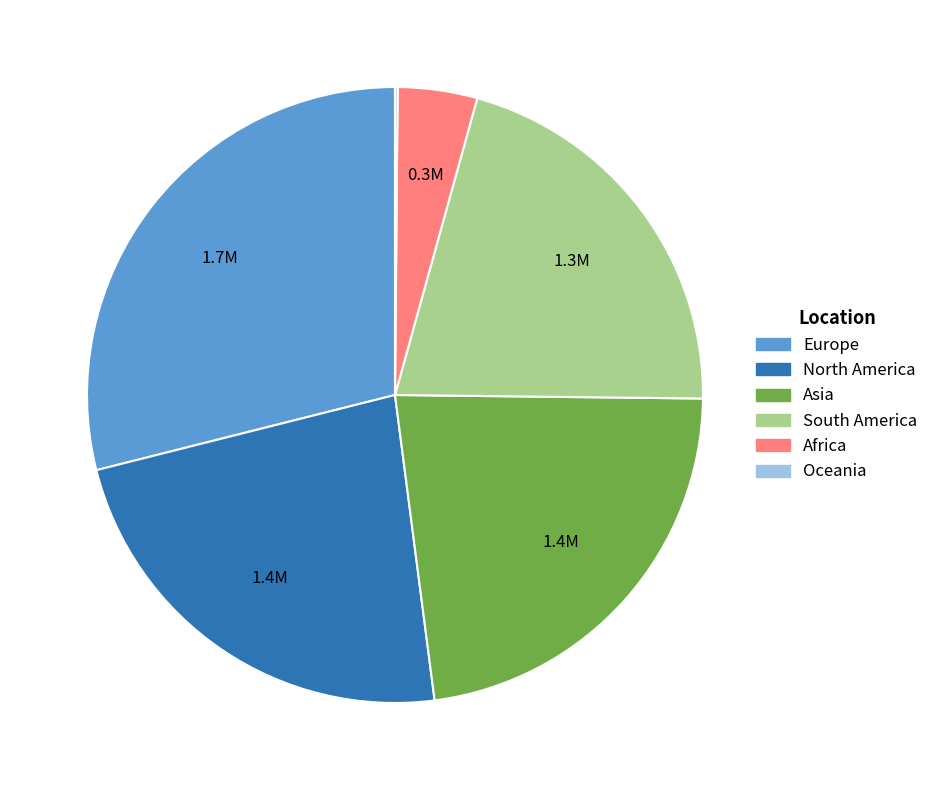

What is the largest slice in the pie chart?

Europe